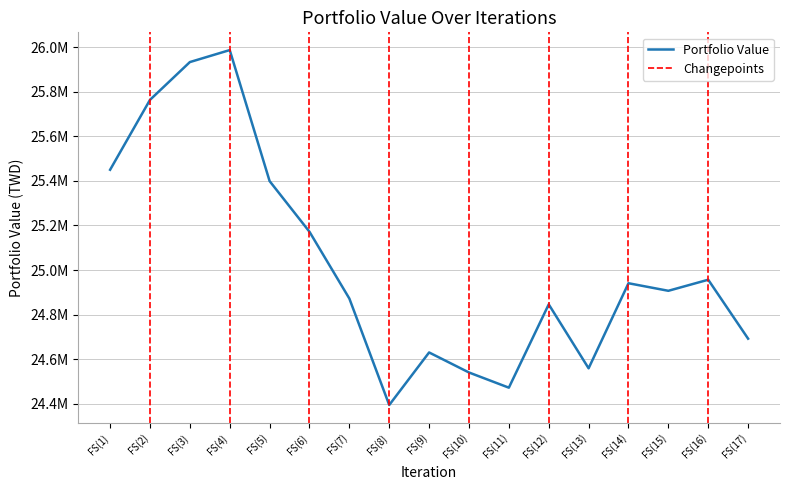

Is it true that the value at FS(4) is 37022073.8?

False